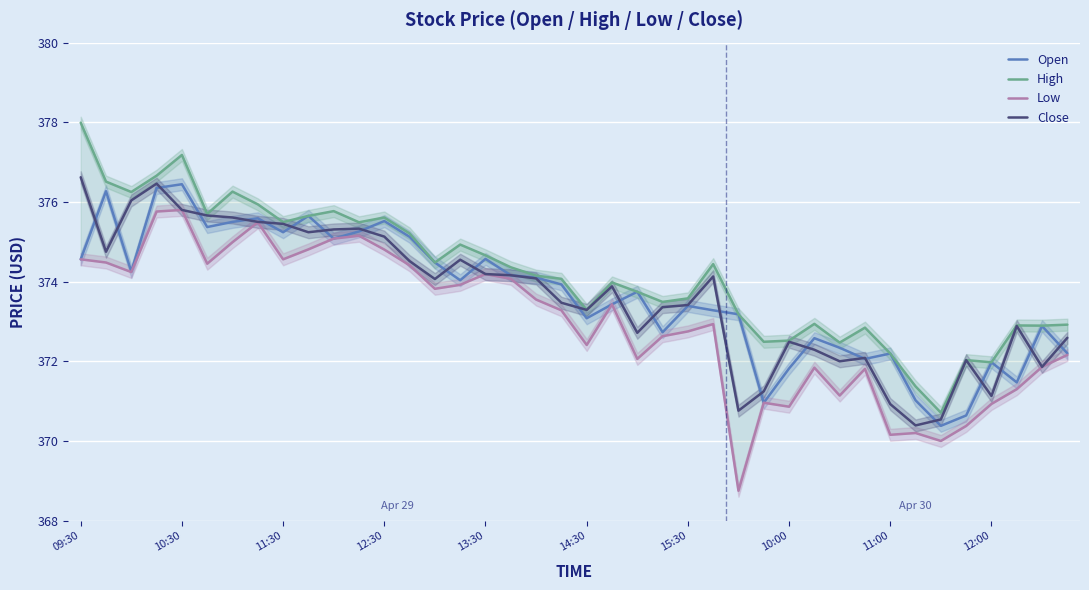

How many lines are shown in the chart?

4